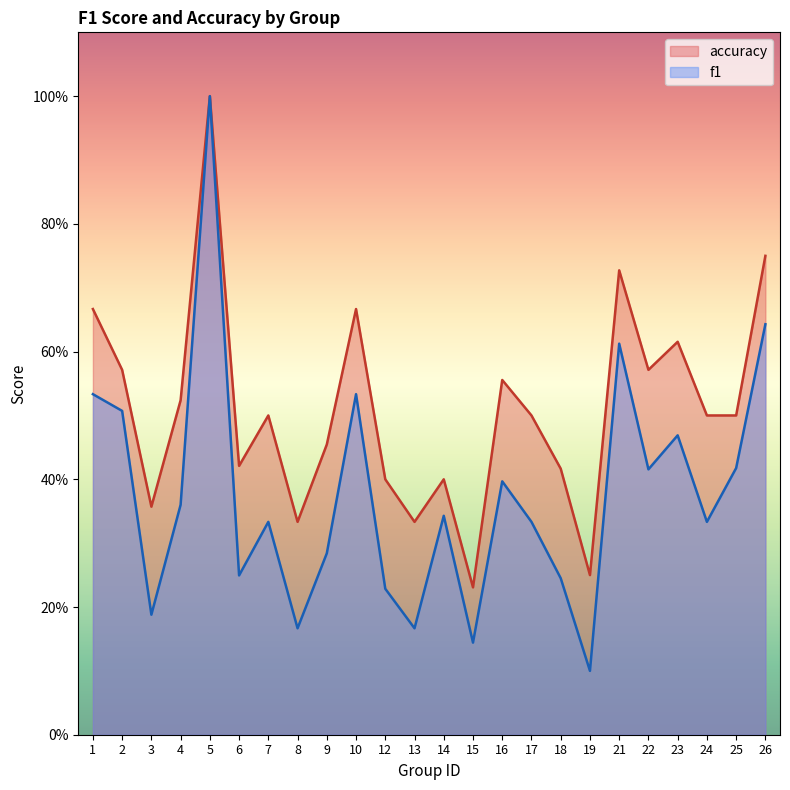

What is the spread (max minus min) of values at 17?

0.2